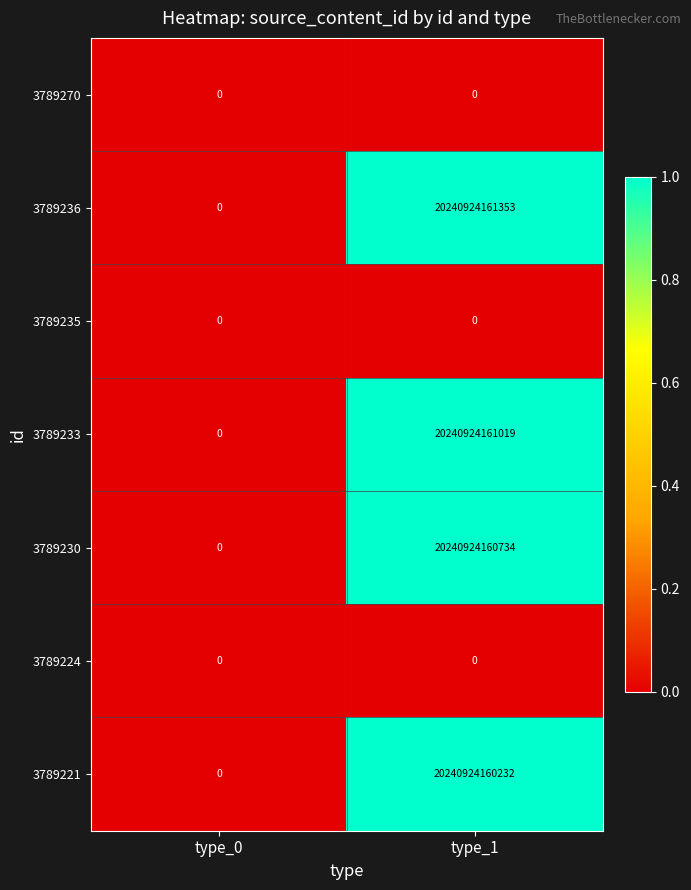

What is the difference between the 3789233 values at type_0 and type_1?

20240924161019